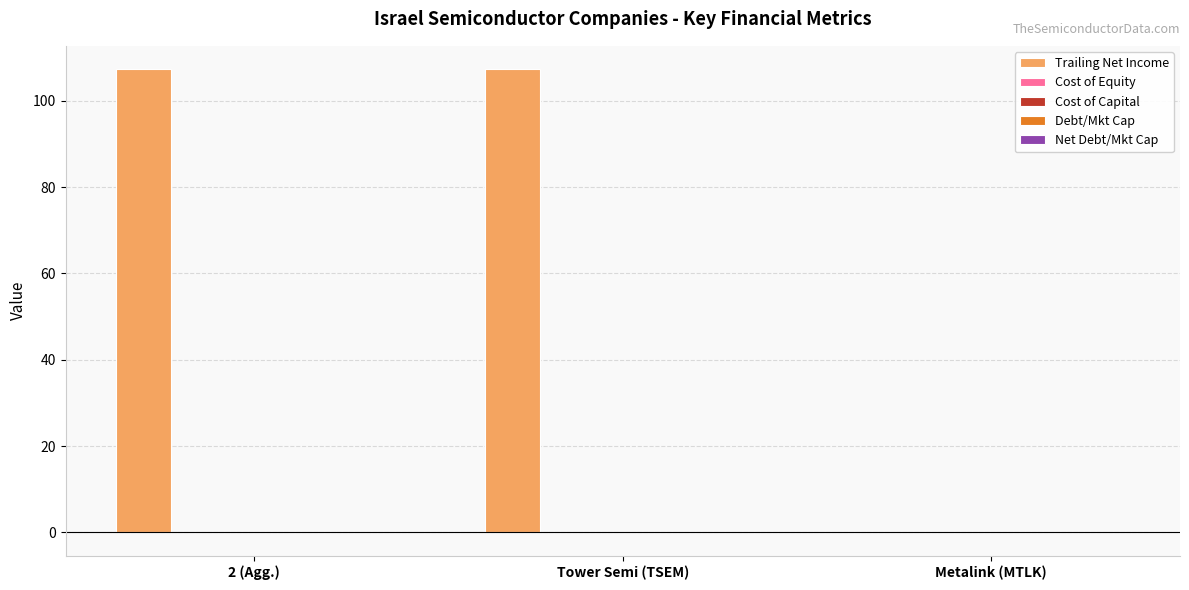

Where is Trailing Net Income nearest to the value 53?

Metalink (MTLK)